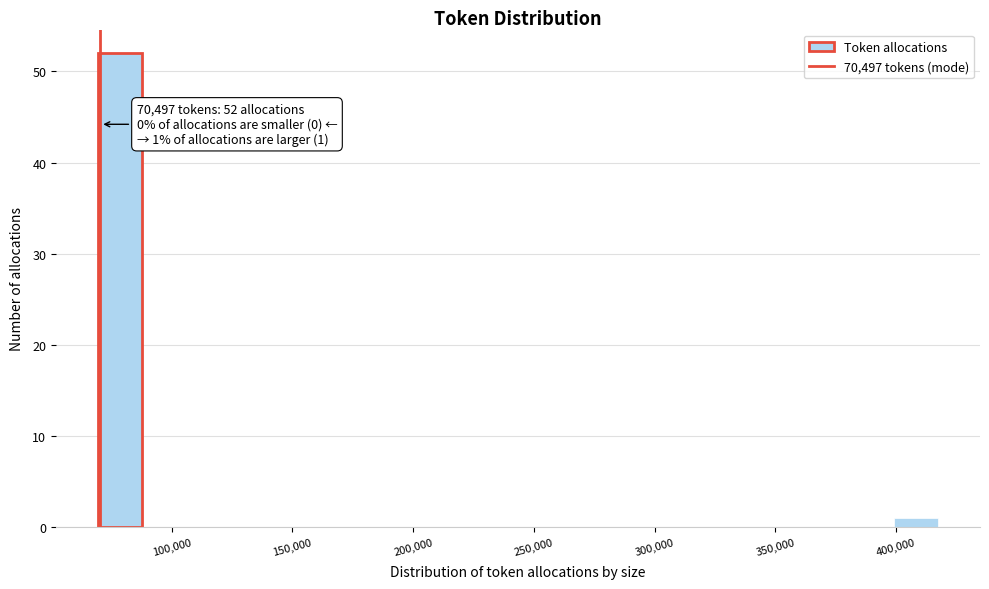

Read against the x-axis, roughly where is the centre of the tallest bar?

80000